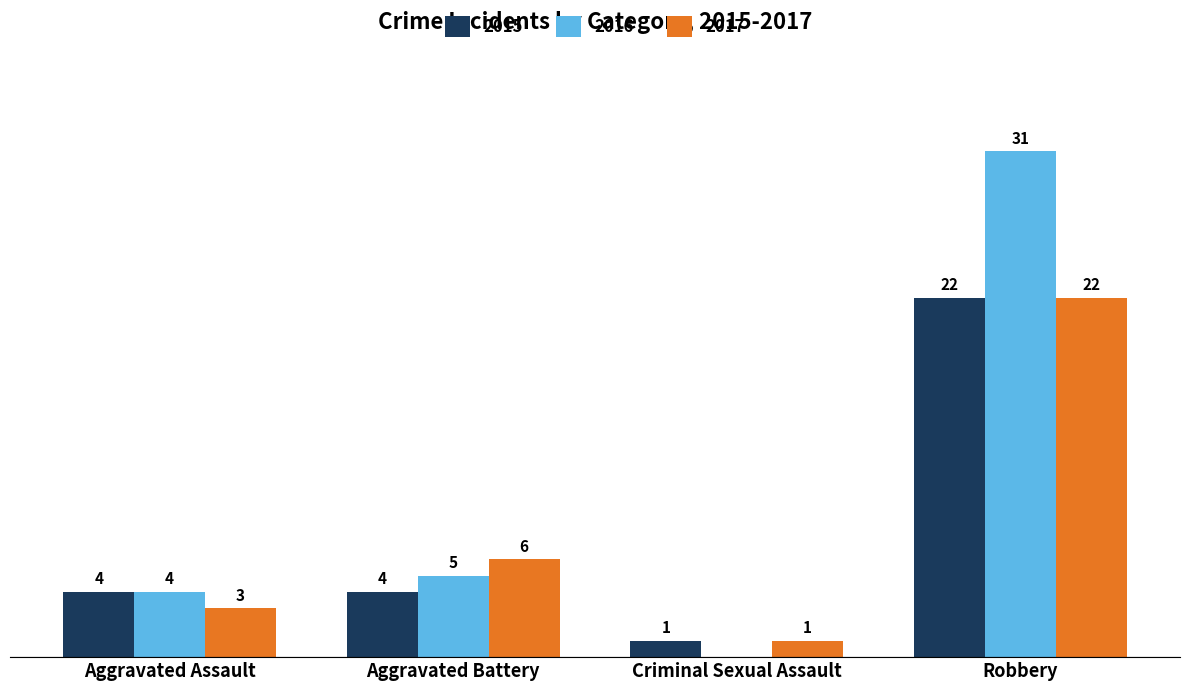

Does the chart contain stacked bars?

No